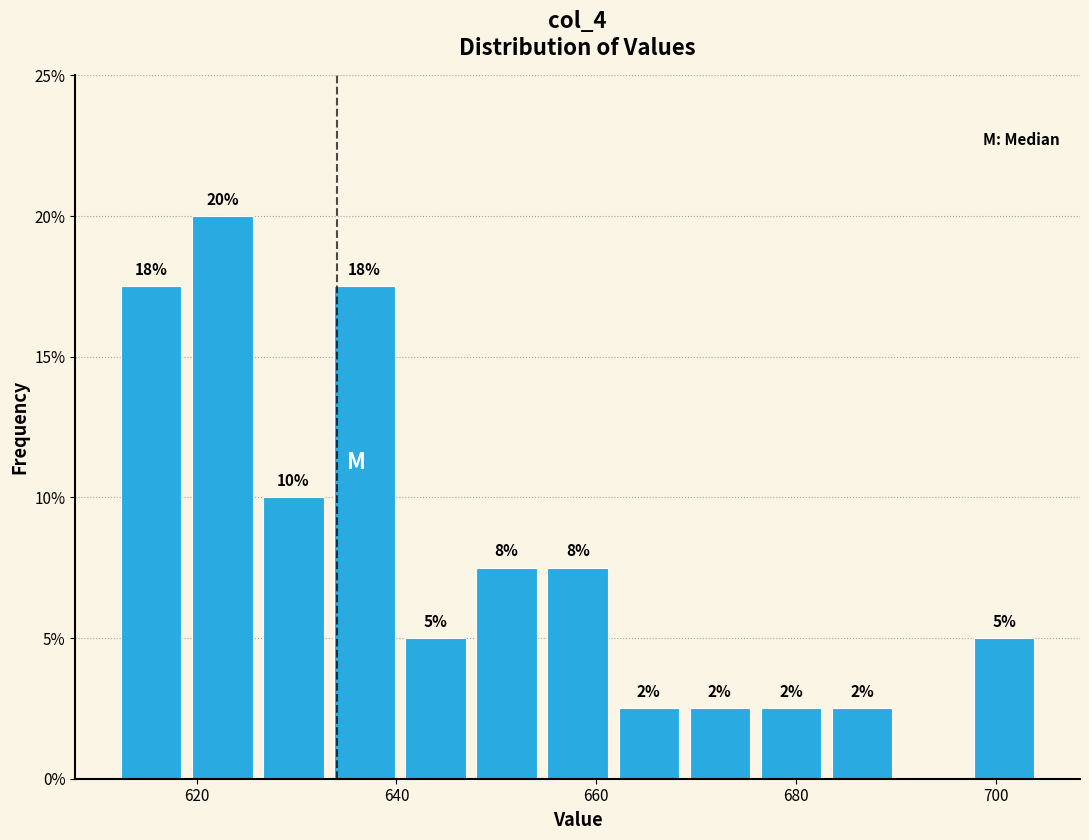

Around what value on the x-axis is the tallest bar? Give the approximate position of its centre, as read against the axis.

622